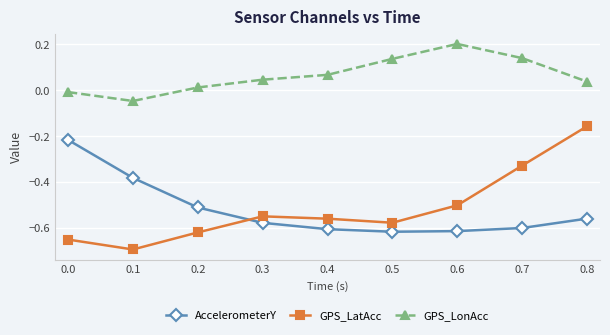

The value of GPS_LonAcc at 0.2 is 0.0. True or false?

True